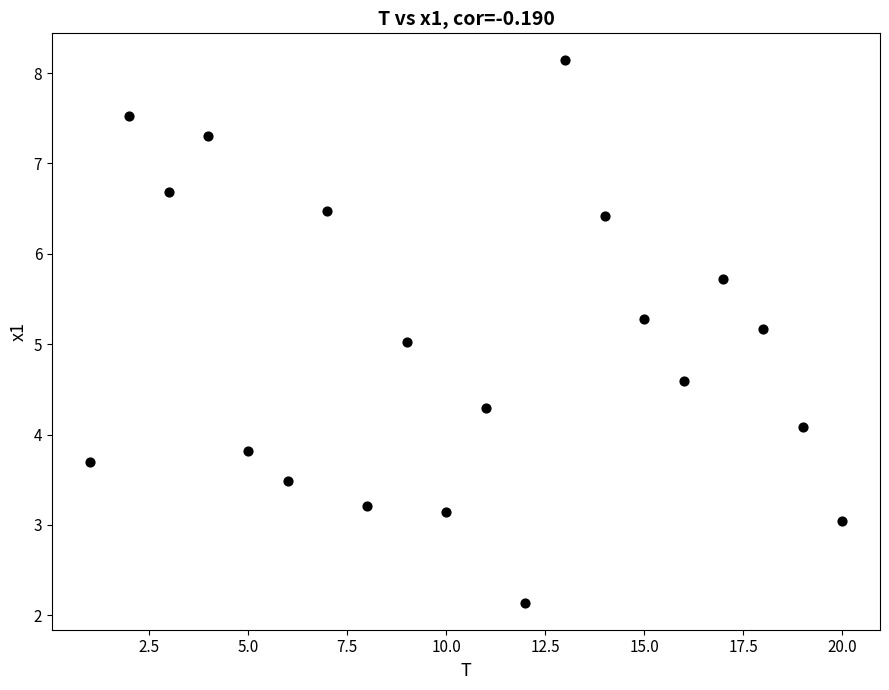

What is the range of Y values (max minus min)?

6.0